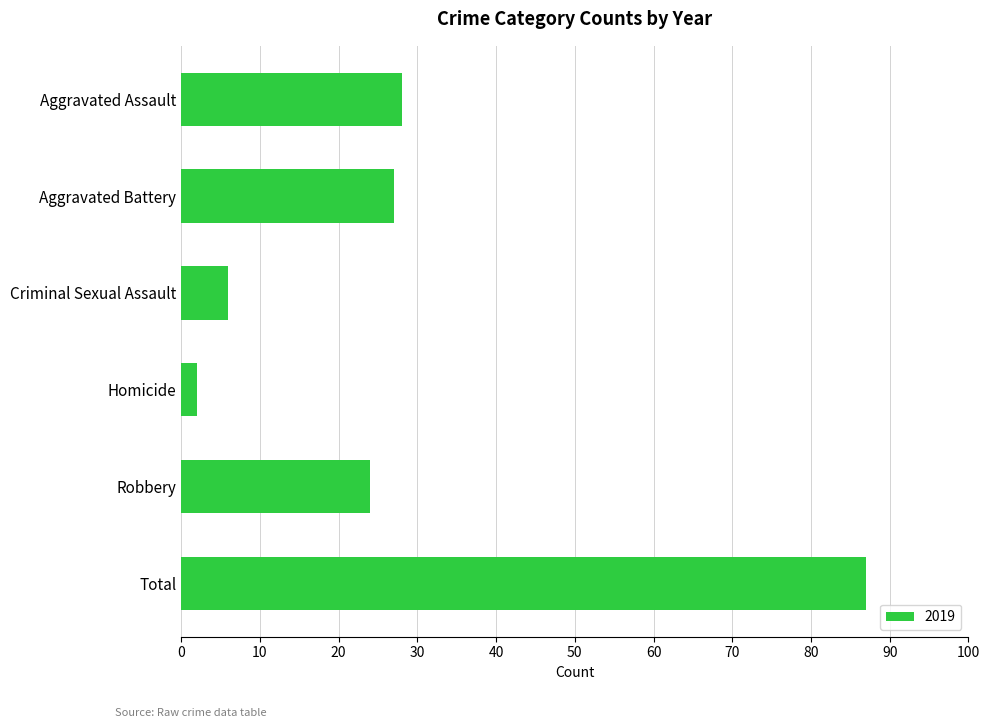

Reading bottom to top, extract all data points from this chart.

Total=87	Robbery=24	Homicide=2	Criminal Sexual Assault=6	Aggravated Battery=27	Aggravated Assault=28